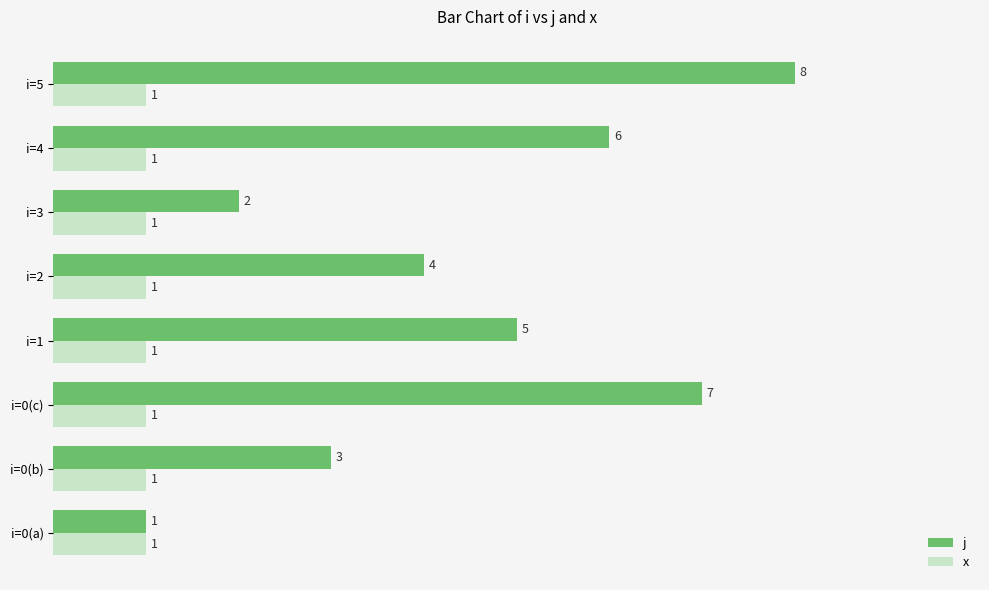

Which series has the largest total across all categories?

j